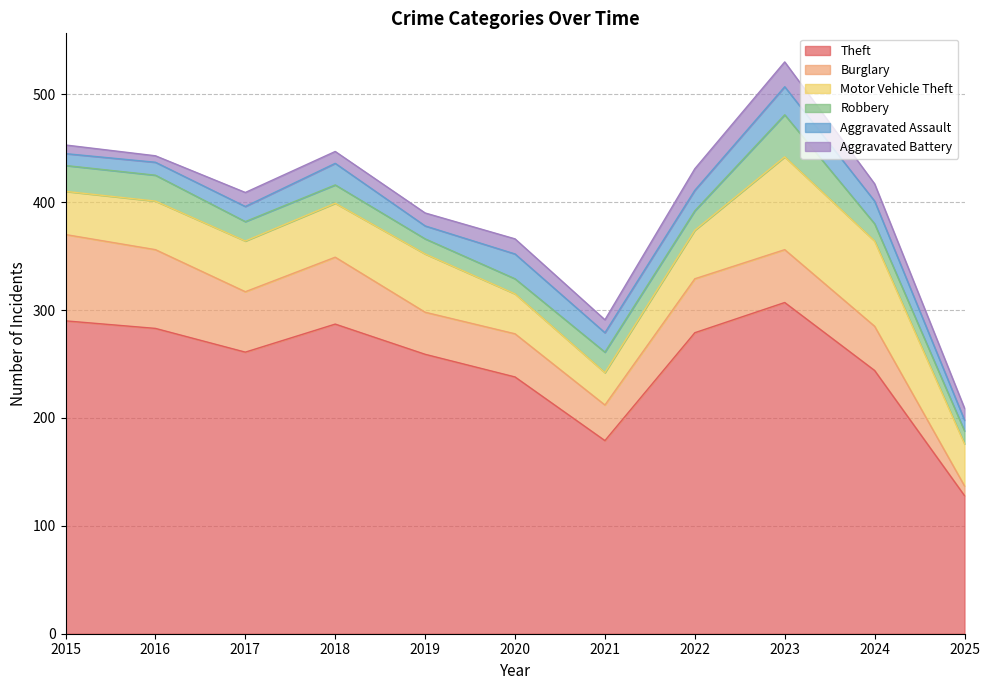

The Motor Vehicle Theft series shows 20 at 2021. True or false?

False